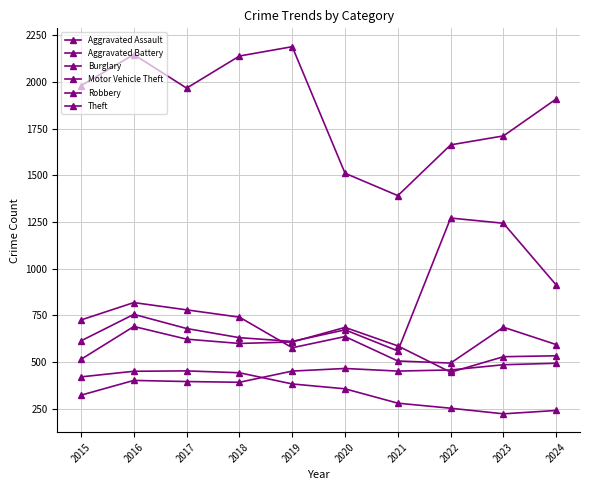

True or false: Aggravated Assault has more than 0 points higher than both neighbors.

True